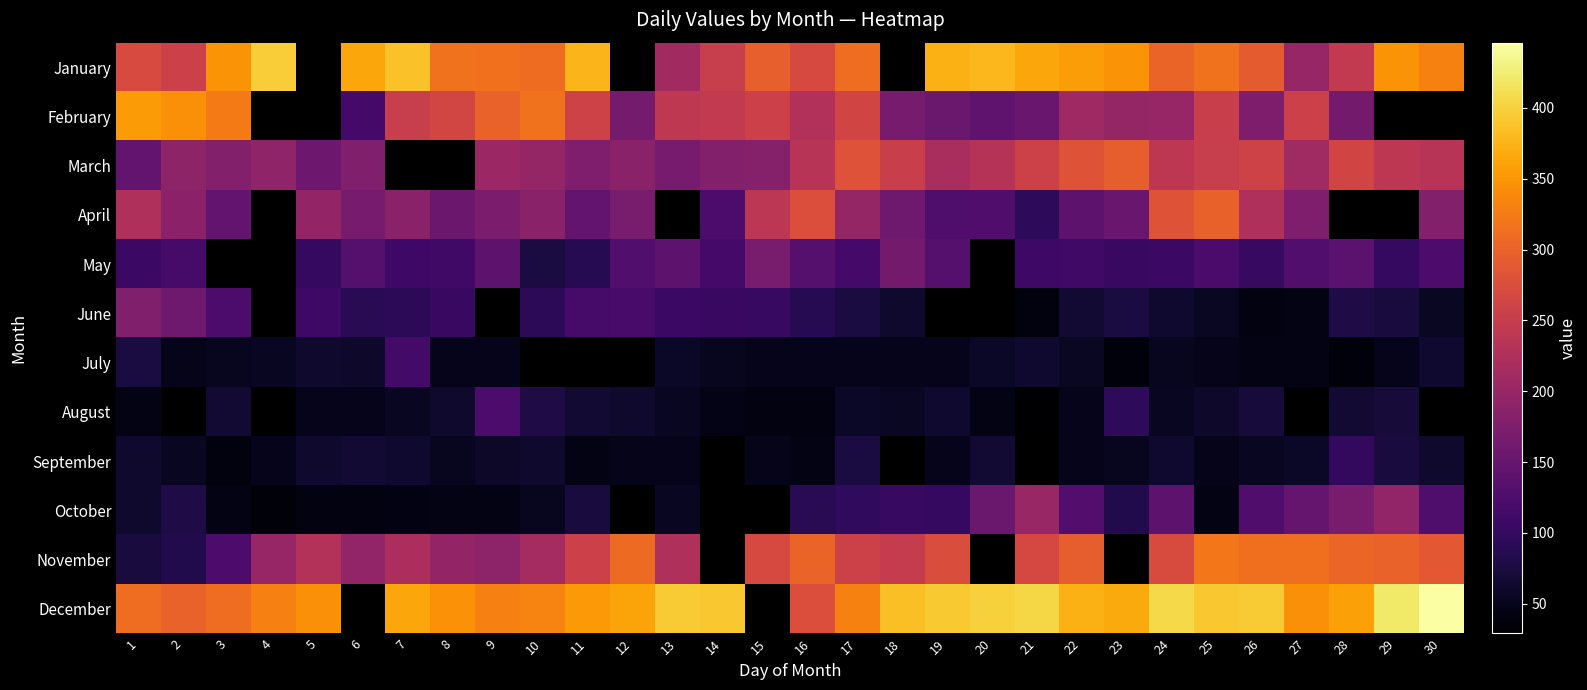

Is the value of May at 2 greater than the value of April at 18?

No